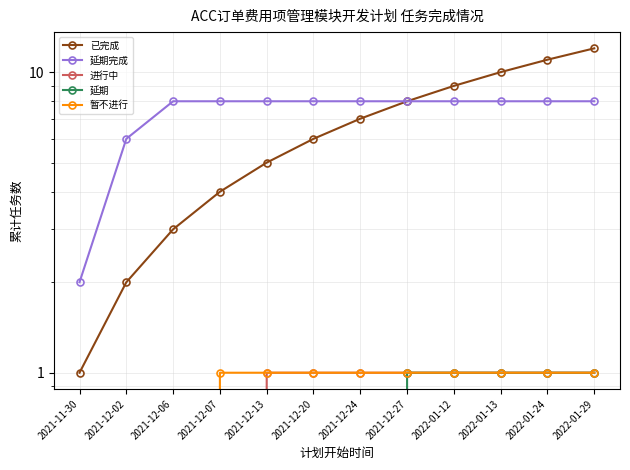

Count the 延期 values in the range 0 to 1.

12